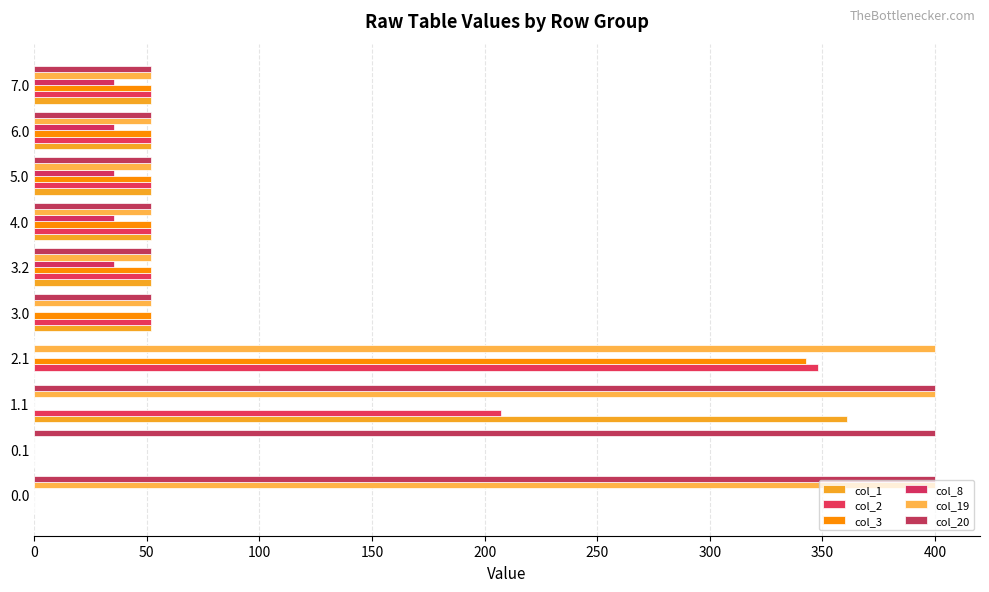

What is the highest value of the col_19 series?

400.0